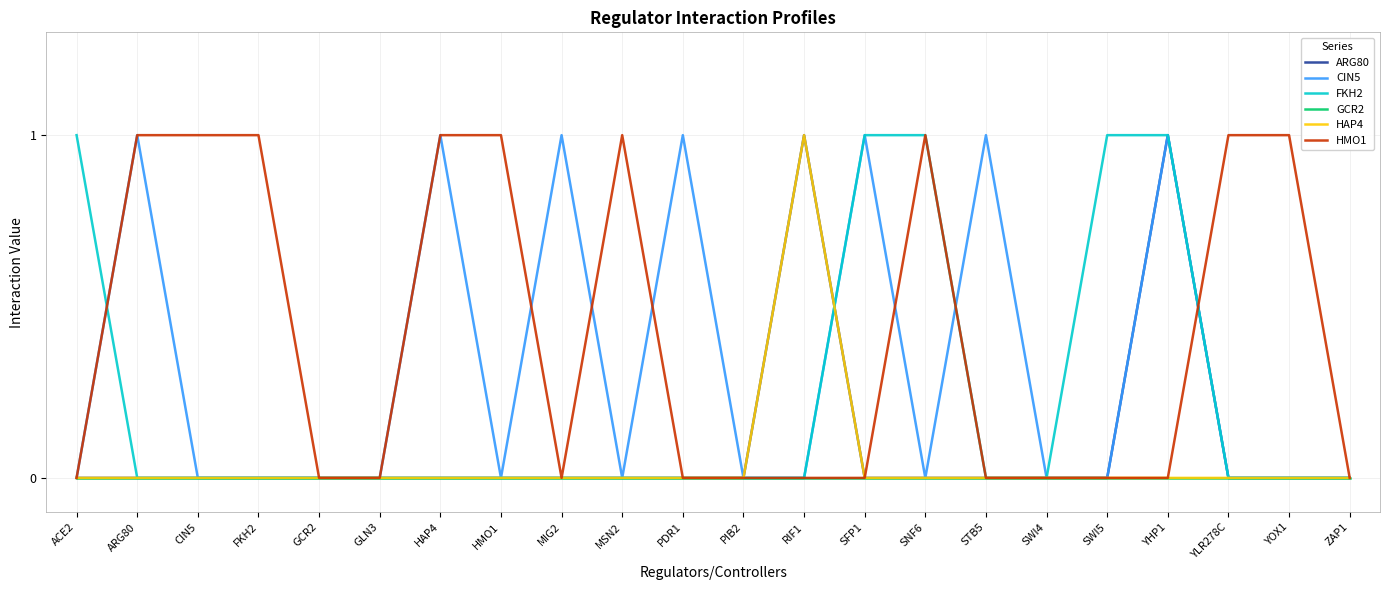

How many lines are shown in the chart?

6